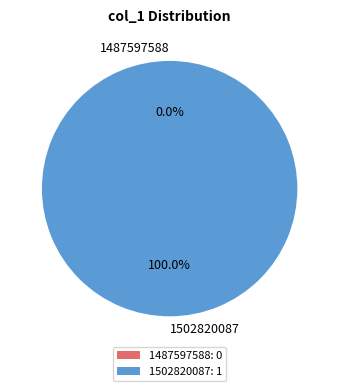

To the nearest percent, what is the combined percentage of 1487597588 and 1502820087?

100%